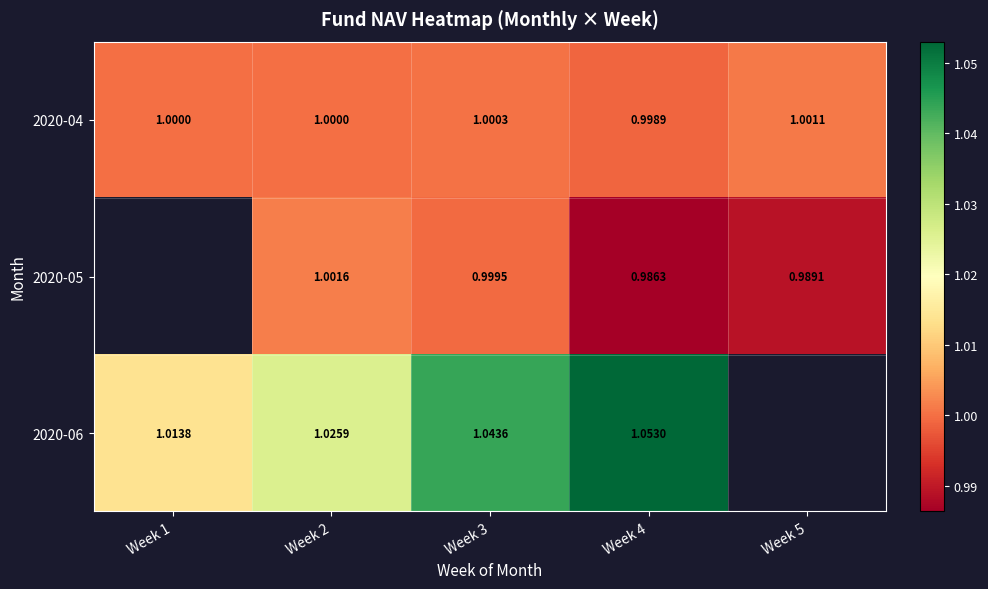

At which category does the chart reach its peak across all series?

Week 4